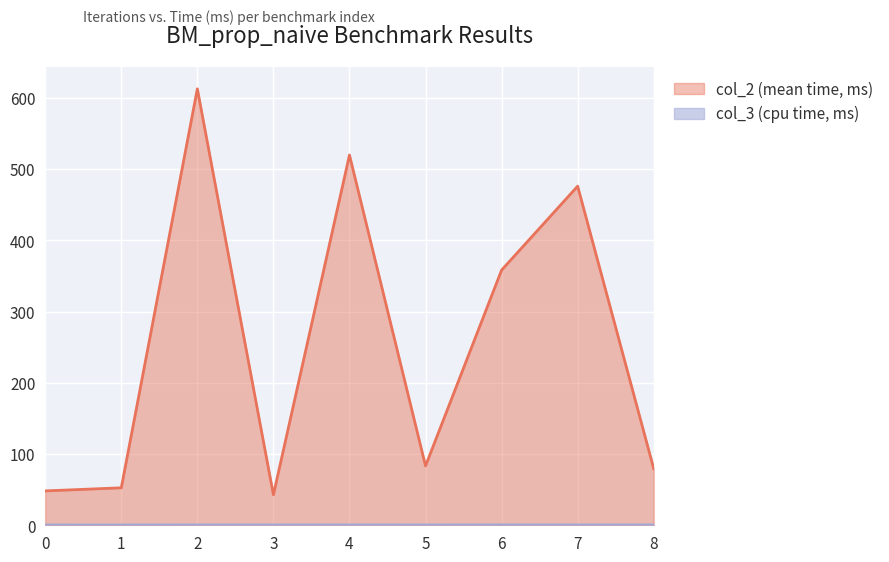

Is the value of col_3 (cpu time, ms) at 2 greater than the value of col_2 (mean time, ms) at 2?

No